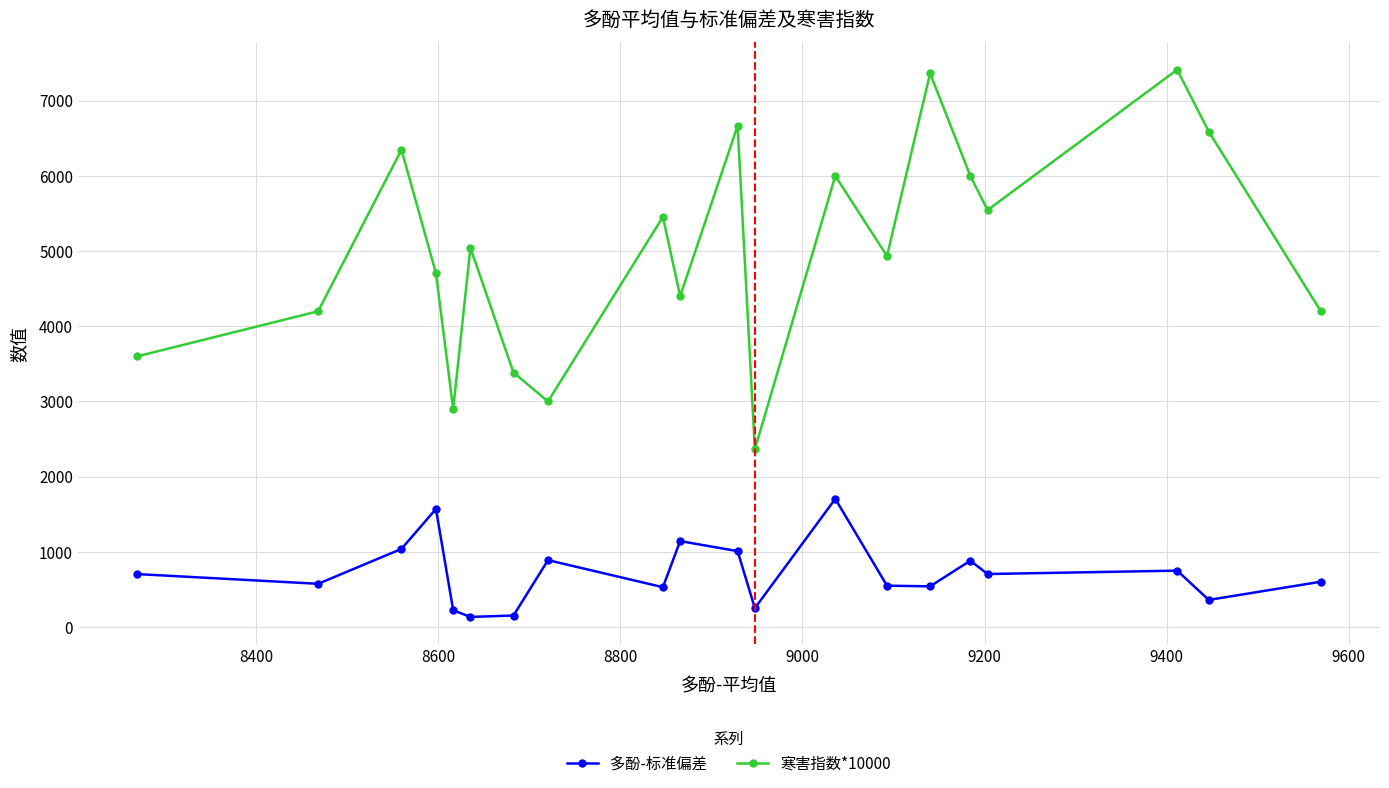

What are all the series names shown in the legend?

多酚-标准偏差, 寒害指数*10000